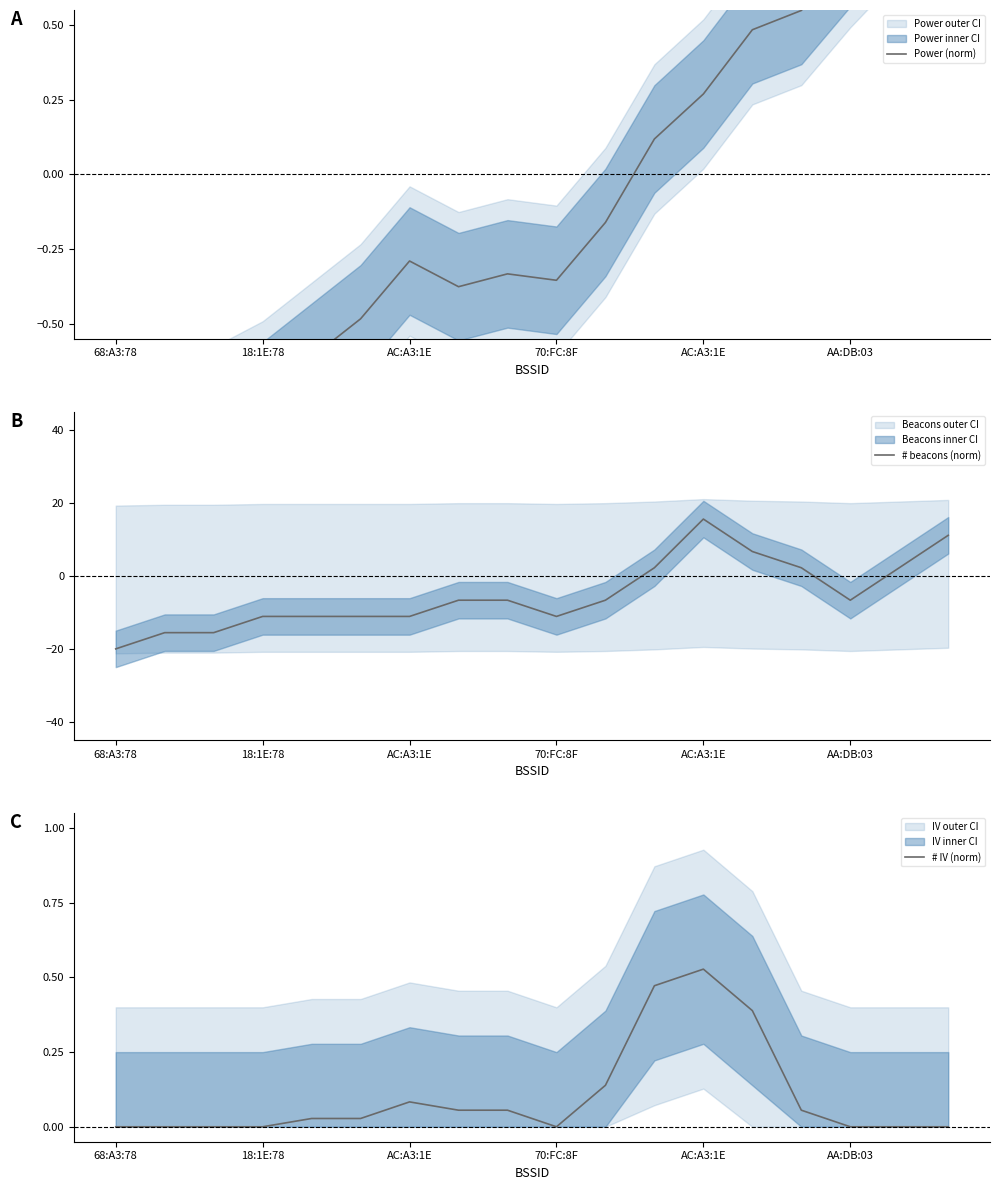

Which series has the widest spread of values?

# beacons (norm)